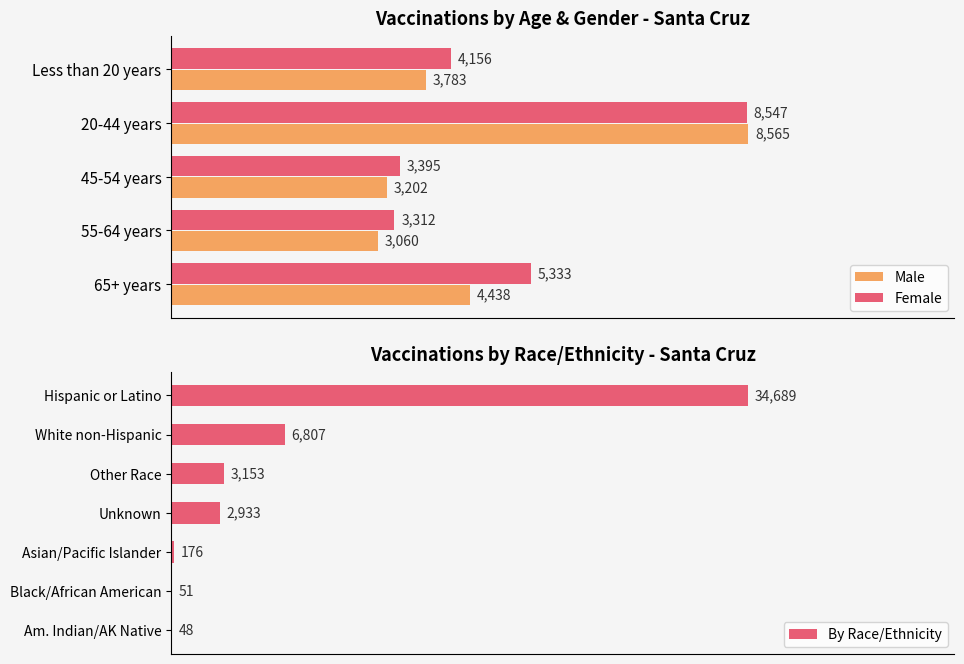

Which category has the highest value in the Female series?

20-44 years